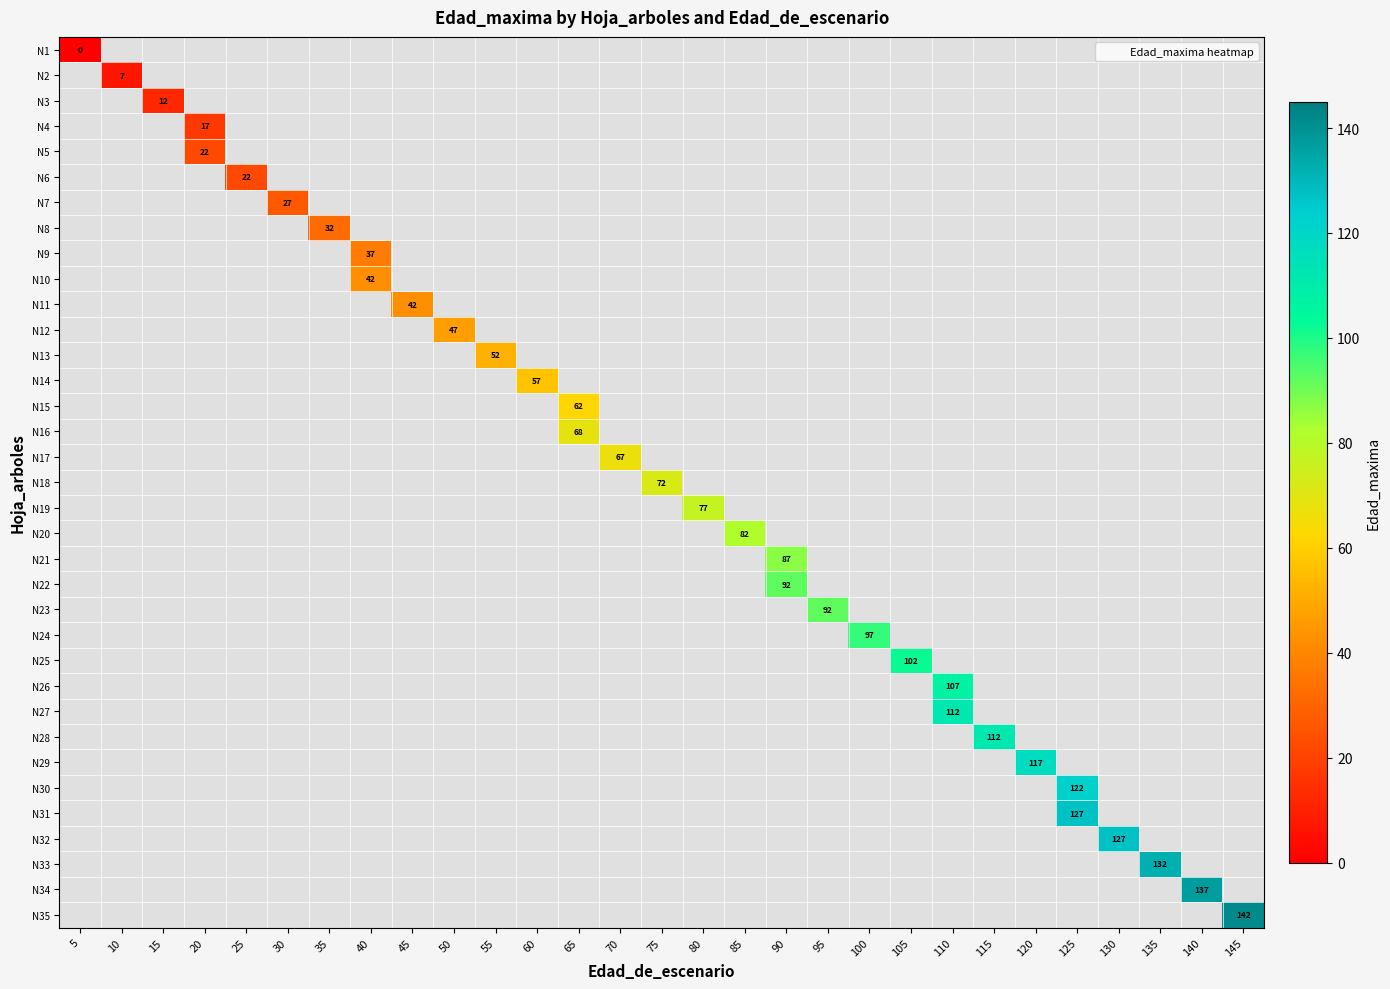

Count the number of data series in this chart.

35